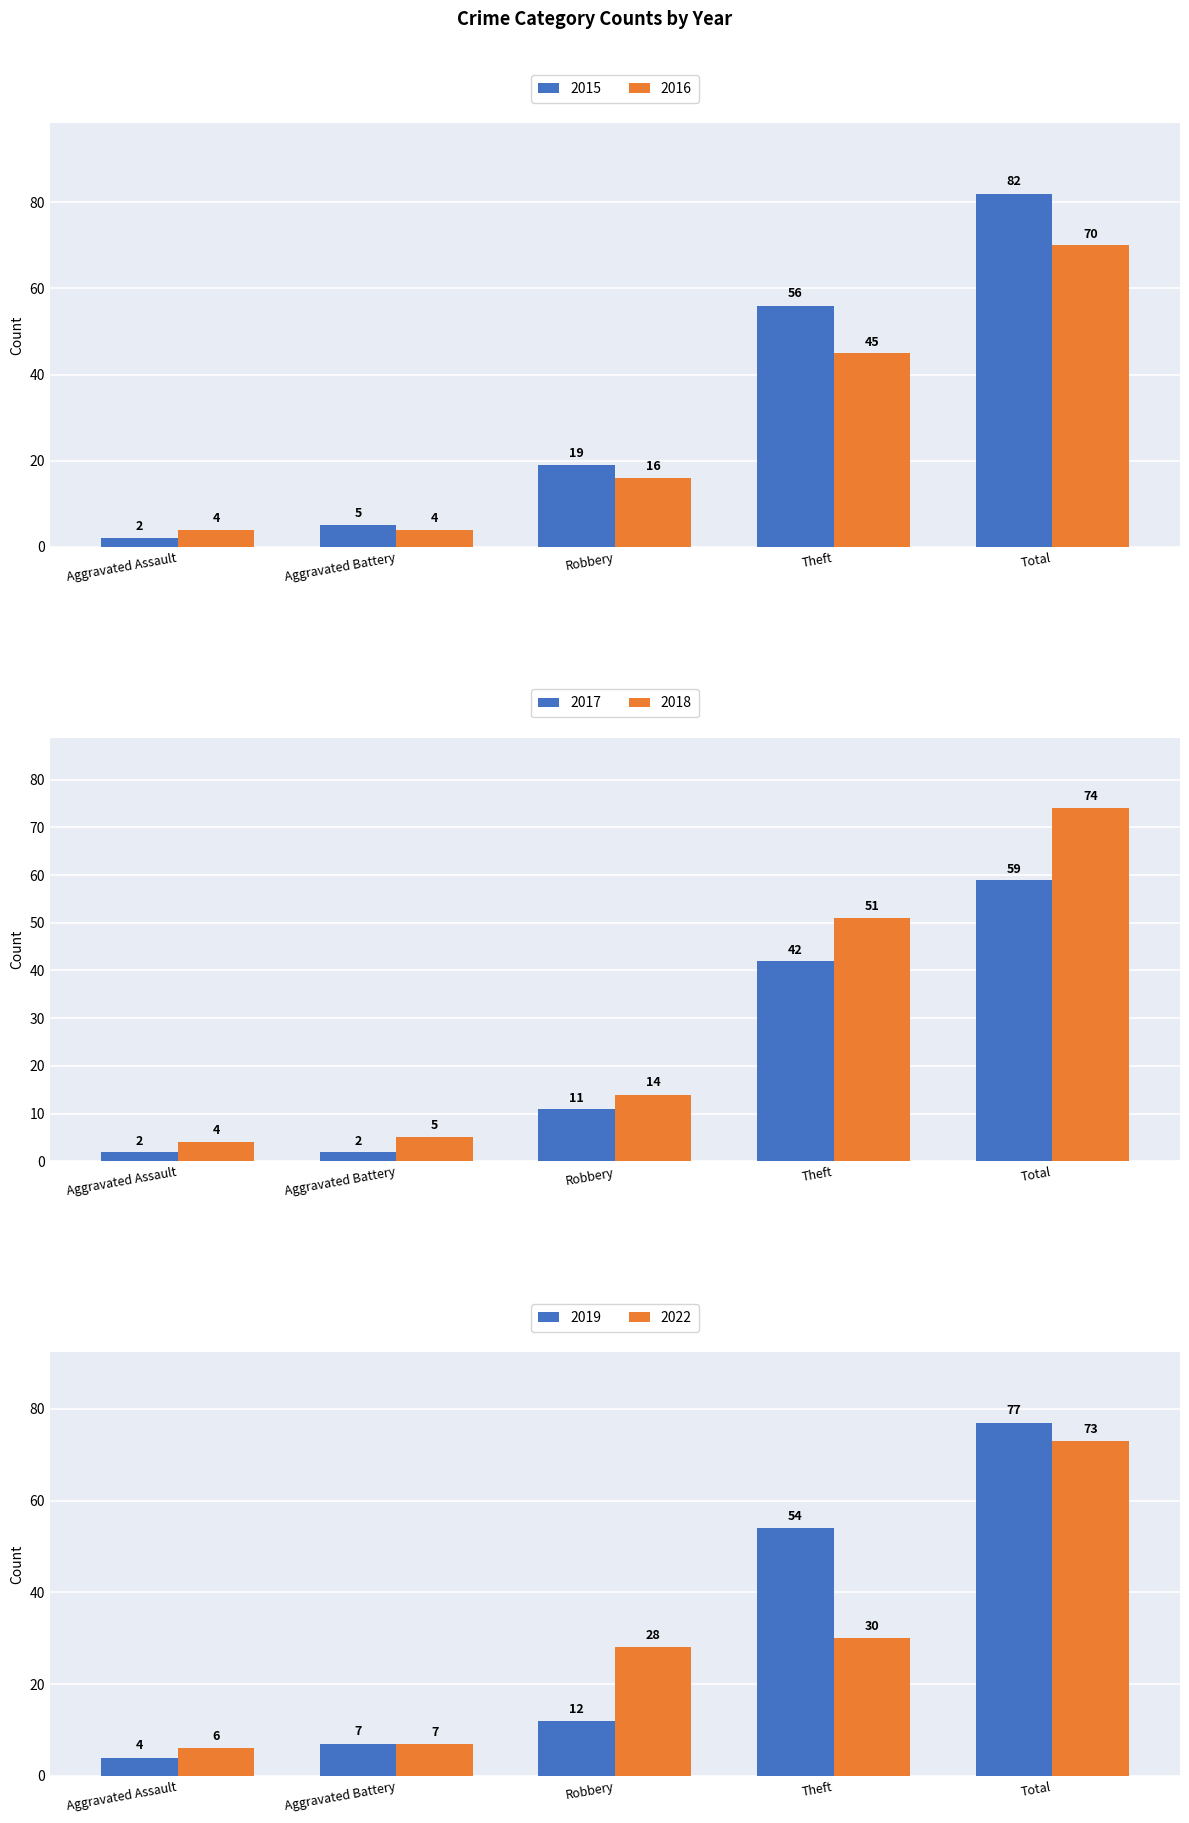

Reading left to right, list all the values displayed in this chart.

2015: Aggravated Assault=2	Aggravated Battery=5	Robbery=19	Theft=56	Total=82
2018: Aggravated Assault=4	Aggravated Battery=5	Robbery=14	Theft=51	Total=74
2022: Aggravated Assault=6	Aggravated Battery=7	Robbery=28	Theft=30	Total=73
2017: Aggravated Assault=2	Aggravated Battery=2	Robbery=11	Theft=42	Total=59
2016: Aggravated Assault=4	Aggravated Battery=4	Robbery=16	Theft=45	Total=70
2019: Aggravated Assault=4	Aggravated Battery=7	Robbery=12	Theft=54	Total=77